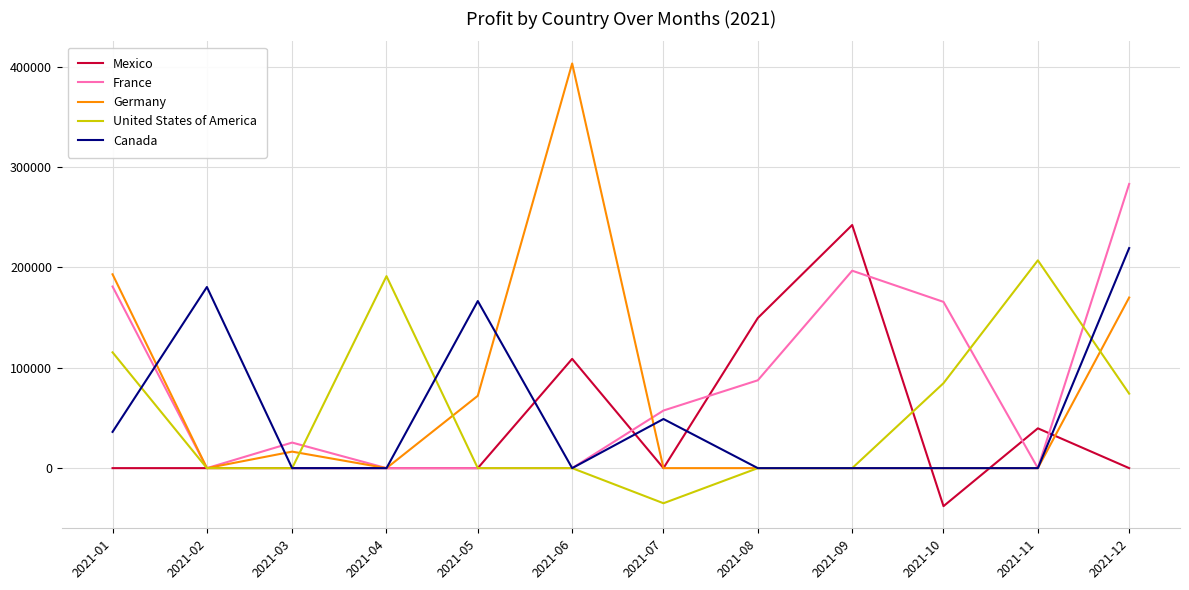

What is the smallest value displayed?

-37886